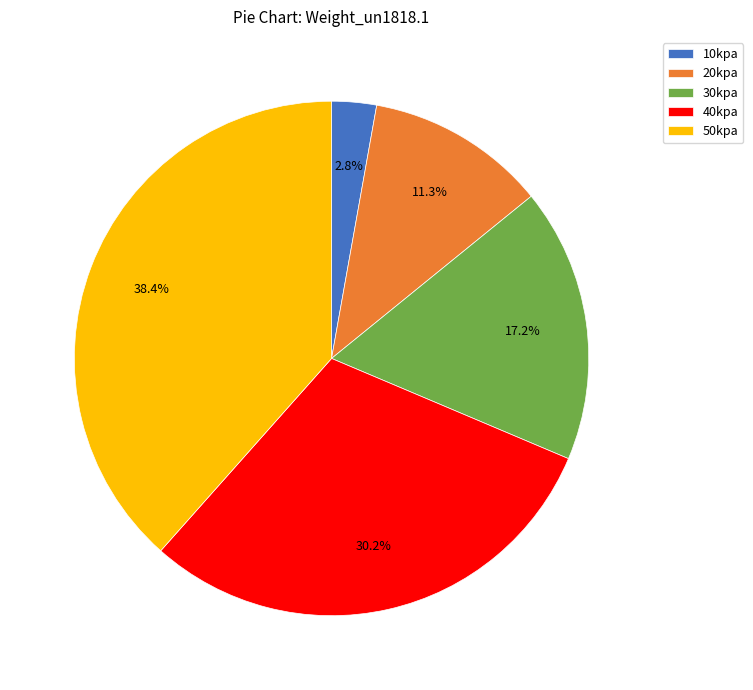

To the nearest percent, what portion does 40kpa represent?

30%